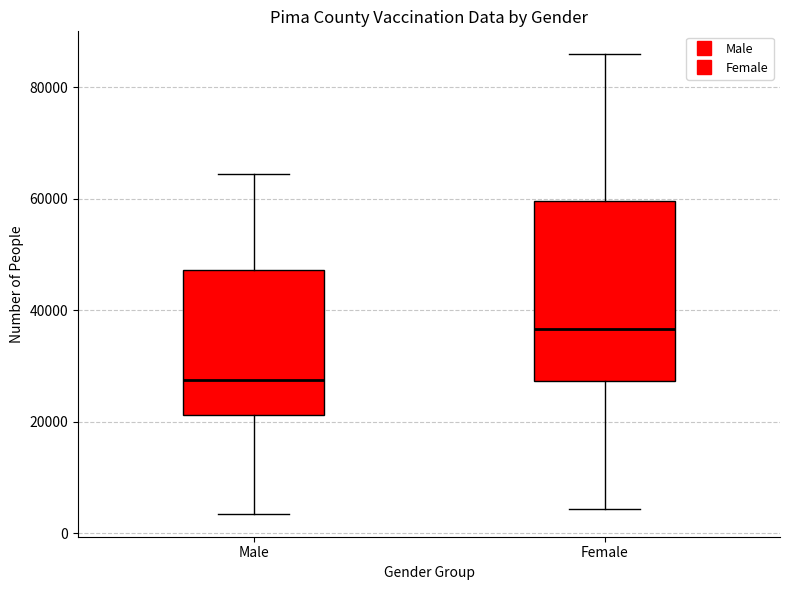

Which box is the tallest, from its lower edge to its upper edge?

Female